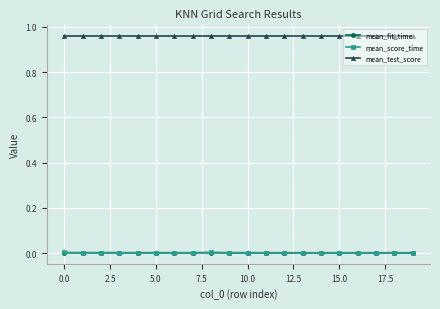

True or false: mean_test_score and mean_fit_time intersect in this chart.

False